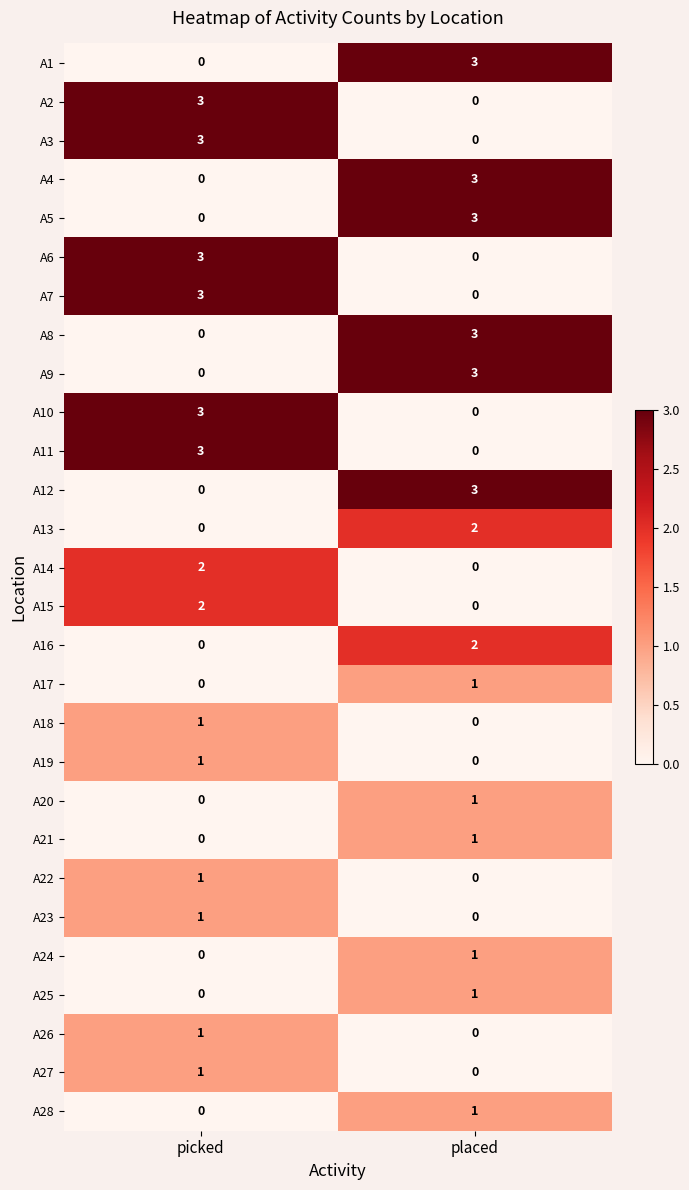

At which label is A3 closest to 1?

placed